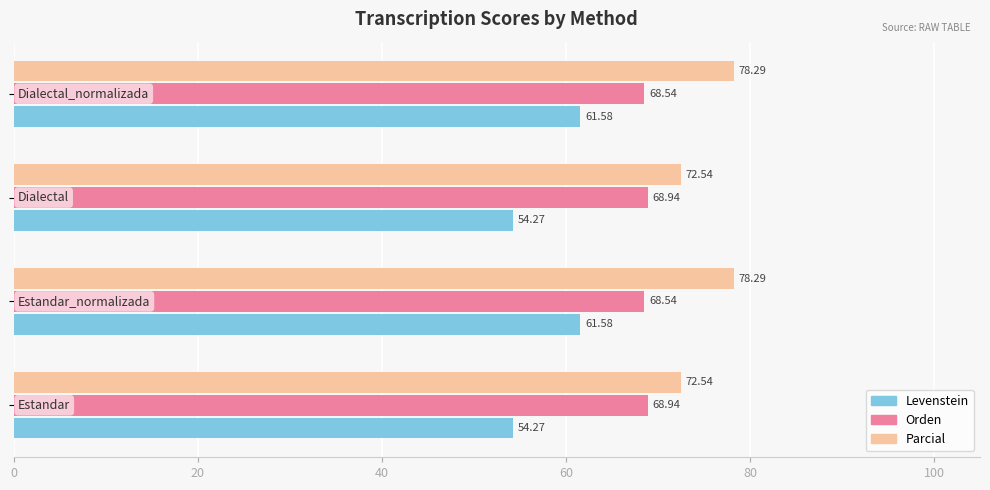

Rank the series by their maximum value, from lowest to highest.

Levenstein, Orden, Parcial